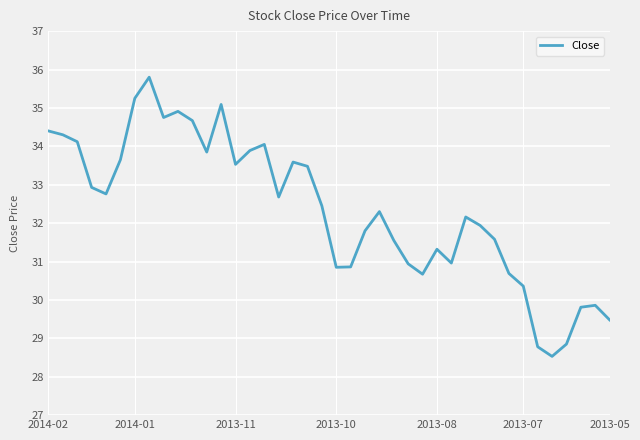

What is the maximum value shown in the chart?

35.8